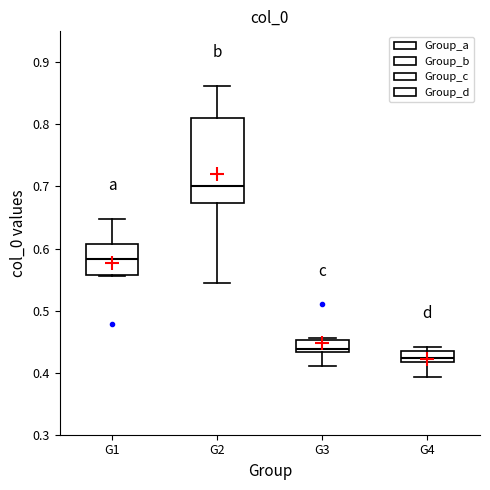

Reading left to right, read every box against the y-axis: the position of its median line, the range the box covers, and the ends of its whiskers. The values are not printed on the chart, so give them approximately, as read against the axis.

G1: median 0.58, box 0.56 to 0.61, whiskers 0.56 to 0.65
G2: median 0.70, box 0.67 to 0.81, whiskers 0.54 to 0.86
G3: median 0.44, box 0.43 to 0.45, whiskers 0.41 to 0.46
G4: median 0.42 (just above the box's lower edge), box 0.42 to 0.44, whiskers 0.39 to 0.44 (just above the box's upper edge)